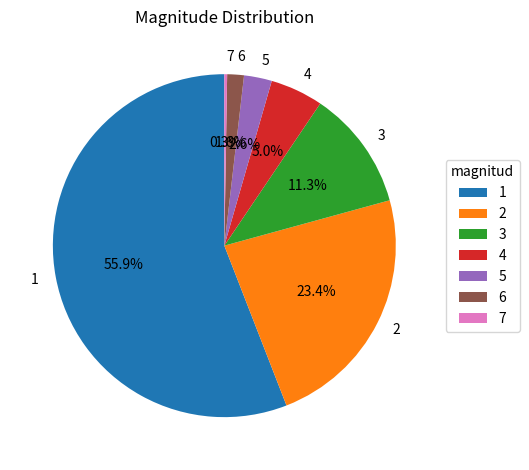

To the nearest percent, what percentage of the pie is 6?

2%